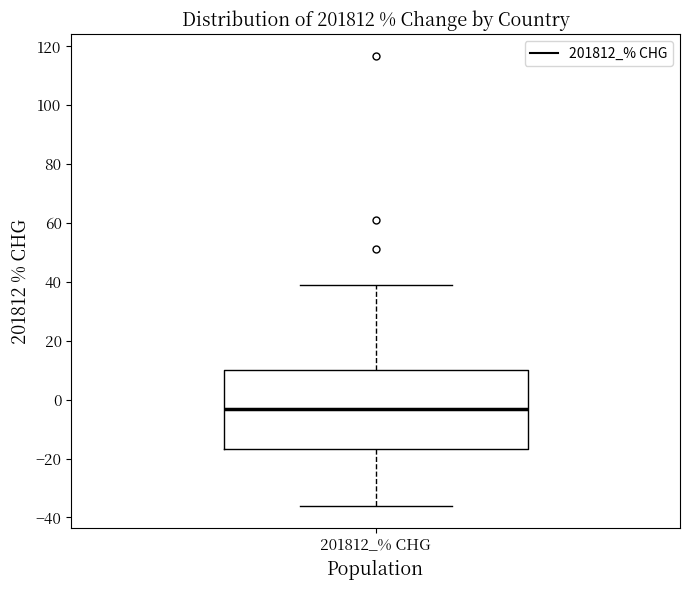

Where is the lower edge of the box for 201812_% CHG on the y-axis? The values are not printed on the chart, so give them approximately, as read against the axis.

-16